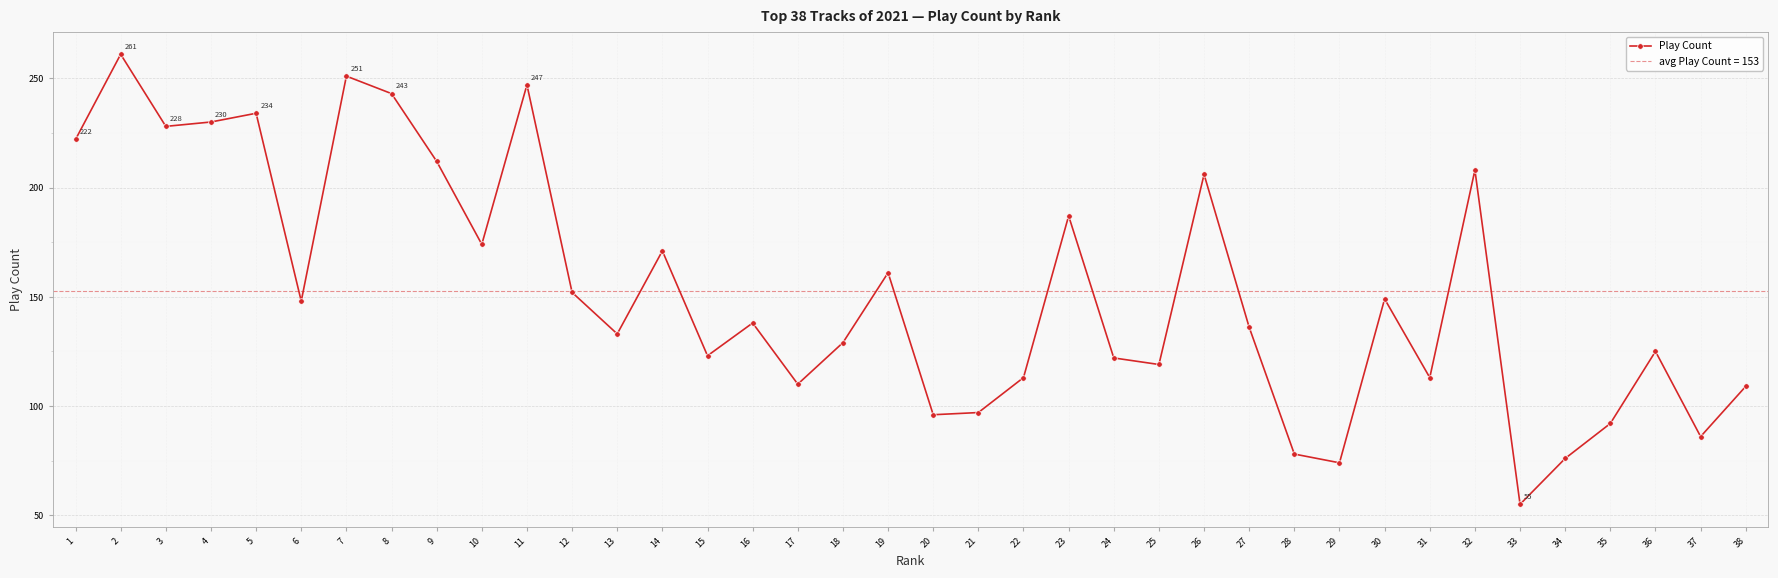

What is the value of the Play Count point at the 17th from the left?

110